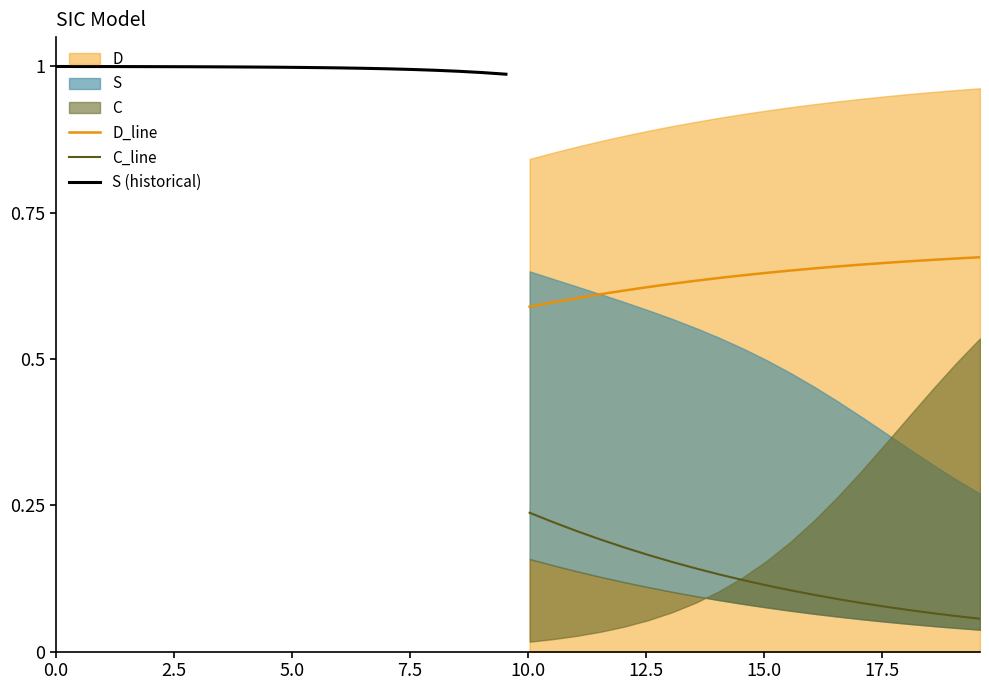

What is the maximum value for C_line?

0.2